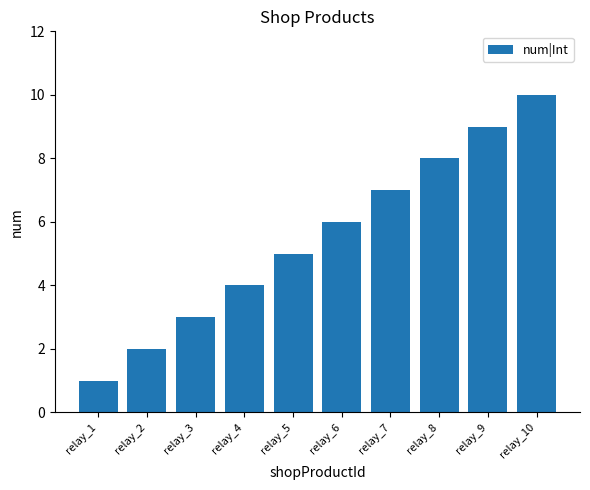

List the labels in order of value, largest first.

relay_10, relay_9, relay_8, relay_7, relay_6, relay_5, relay_4, relay_3, relay_2, relay_1